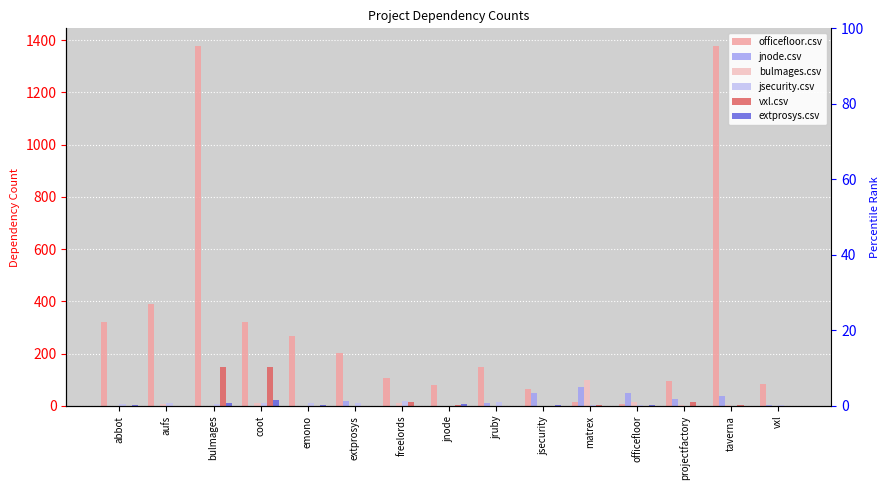

Are the bars horizontal?

No